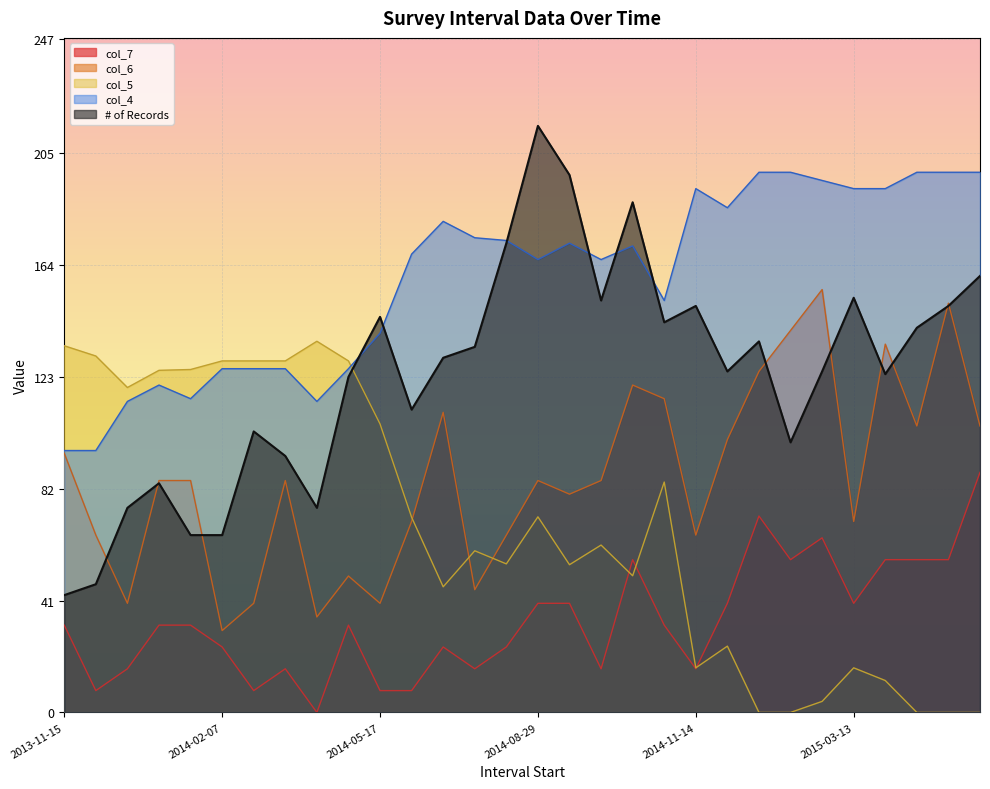

Rank the series at 2013-11-15 from lowest to highest value.

col_7, # of Records, col_6, col_4, col_5